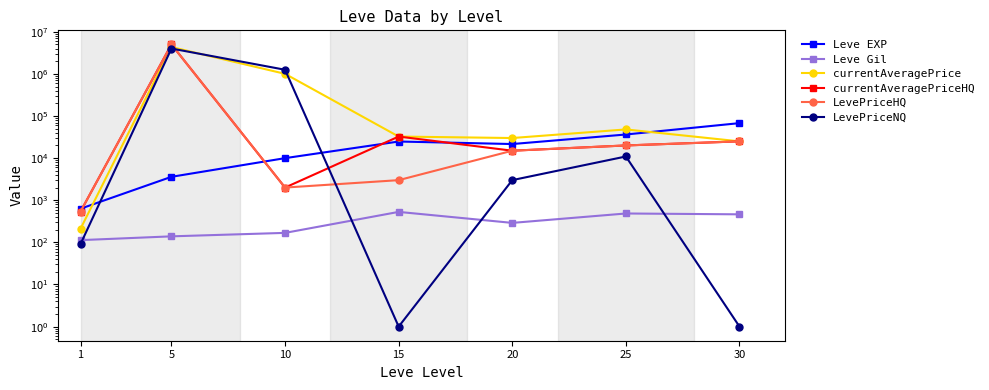

At how many categories does at least one series exceed 4454925?

1